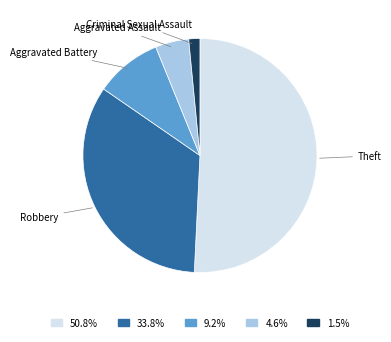

Is there a majority slice in this chart?

Yes